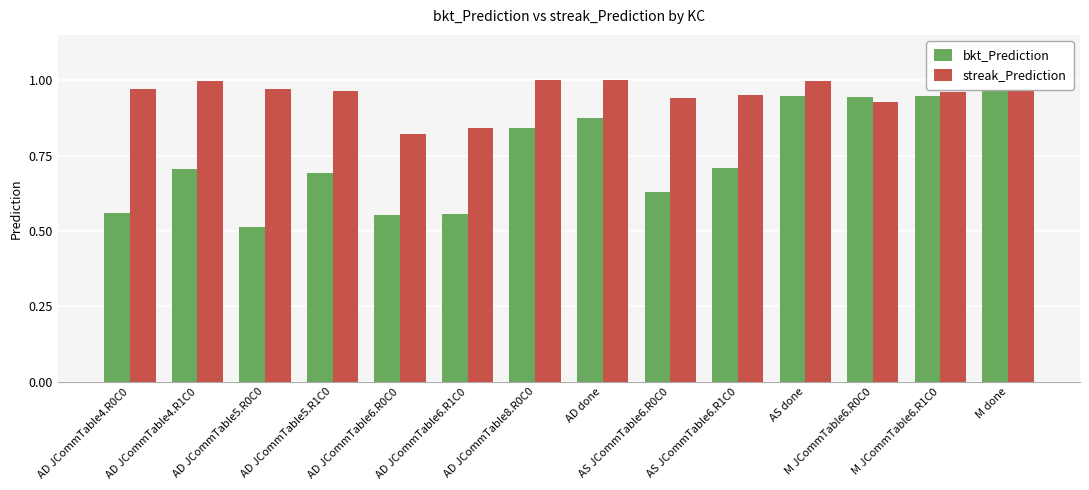

Reading left to right, list all the values displayed in this chart.

bkt_Prediction: 0.6	0.7	0.5	0.7	0.6	0.6	0.8	0.9	0.6	0.7	0.9	0.9	0.9	1.0
streak_Prediction: 1.0	1.0	1.0	1.0	0.8	0.8	1.0	1.0	0.9	1.0	1.0	0.9	1.0	1.0